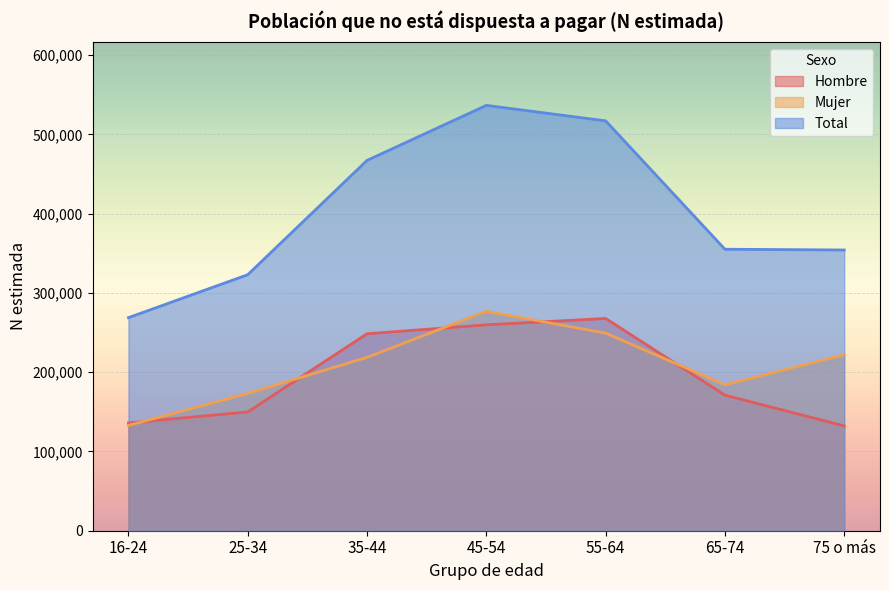

How many lines are shown in the chart?

3